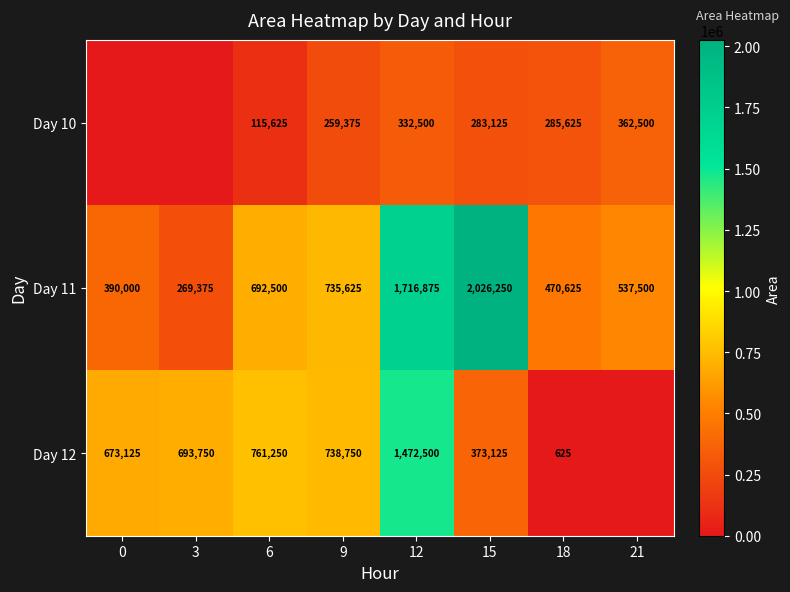

The value of Day 12 at 12 is 2268212. True or false?

False